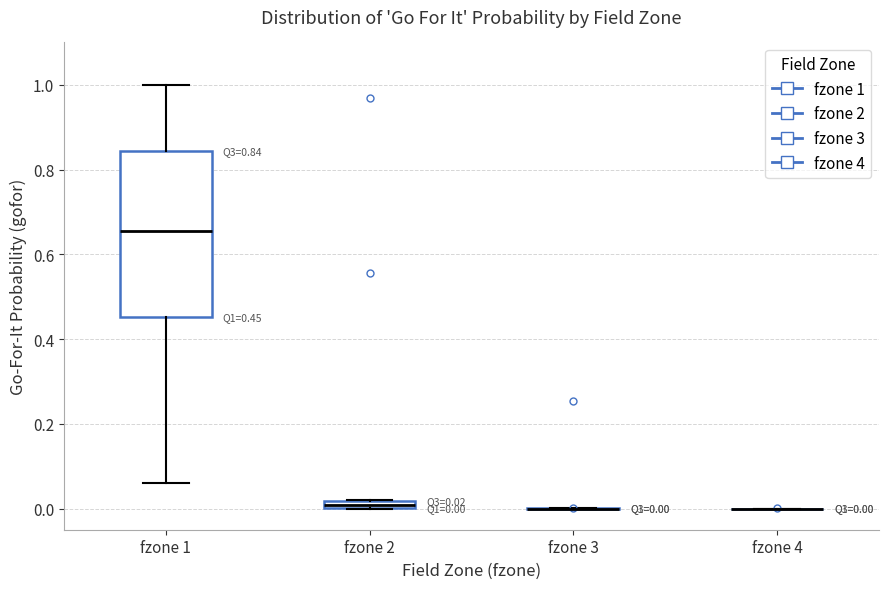

Comparing the boxes themselves (not the whiskers), which one is the tallest?

fzone 1